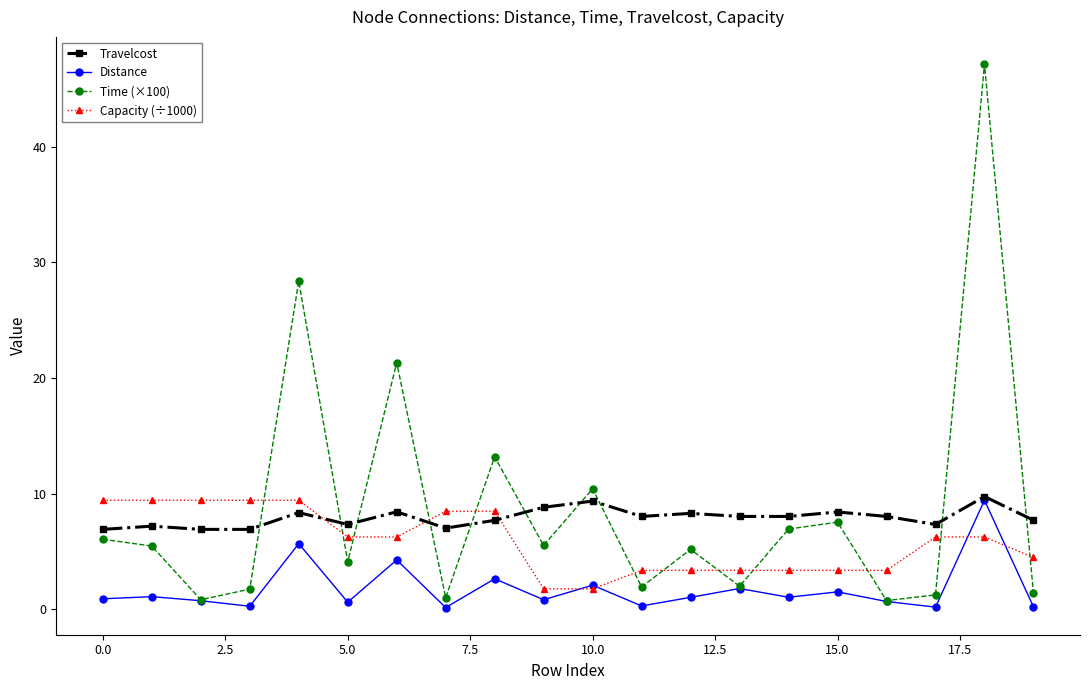

Which series has the largest range (max minus min)?

Time (×100)